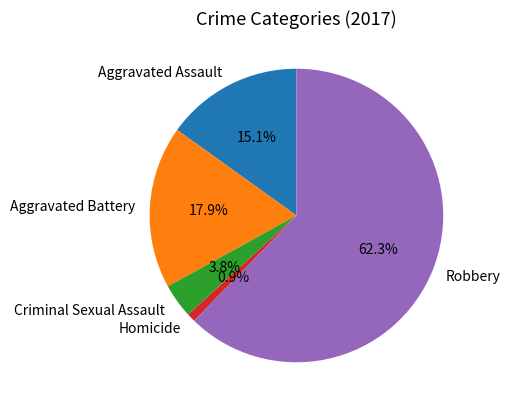

Is there a majority slice in this chart?

Yes